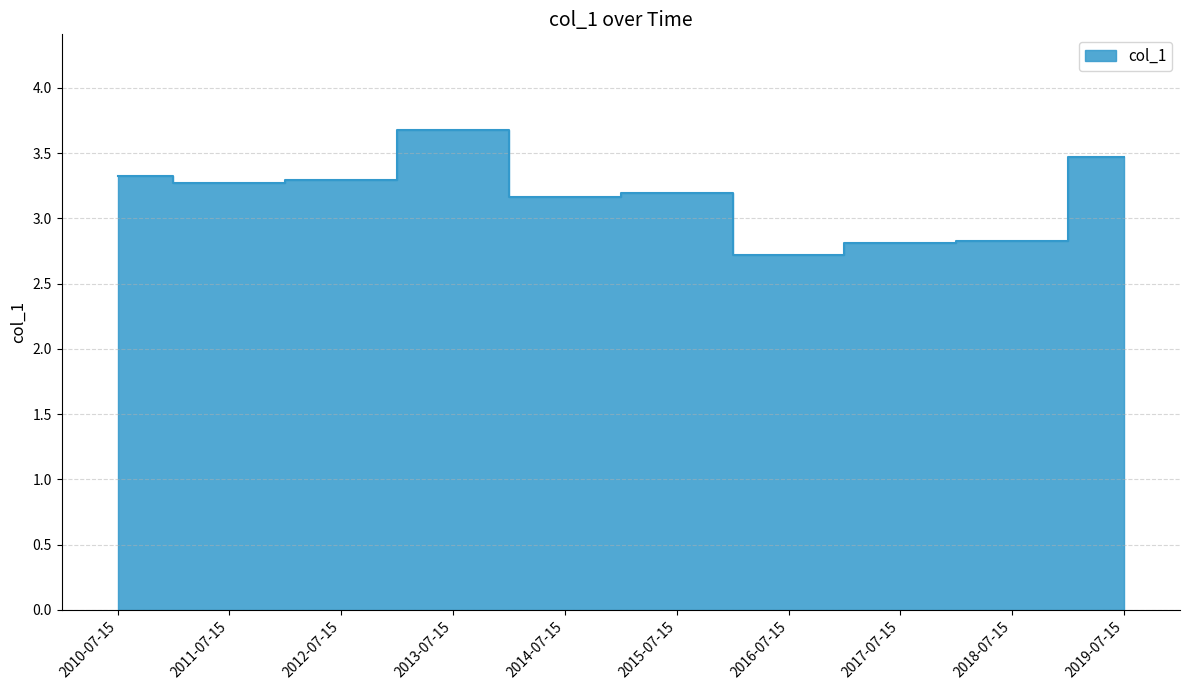

Which label corresponds to the smallest value in the chart?

2016-07-15